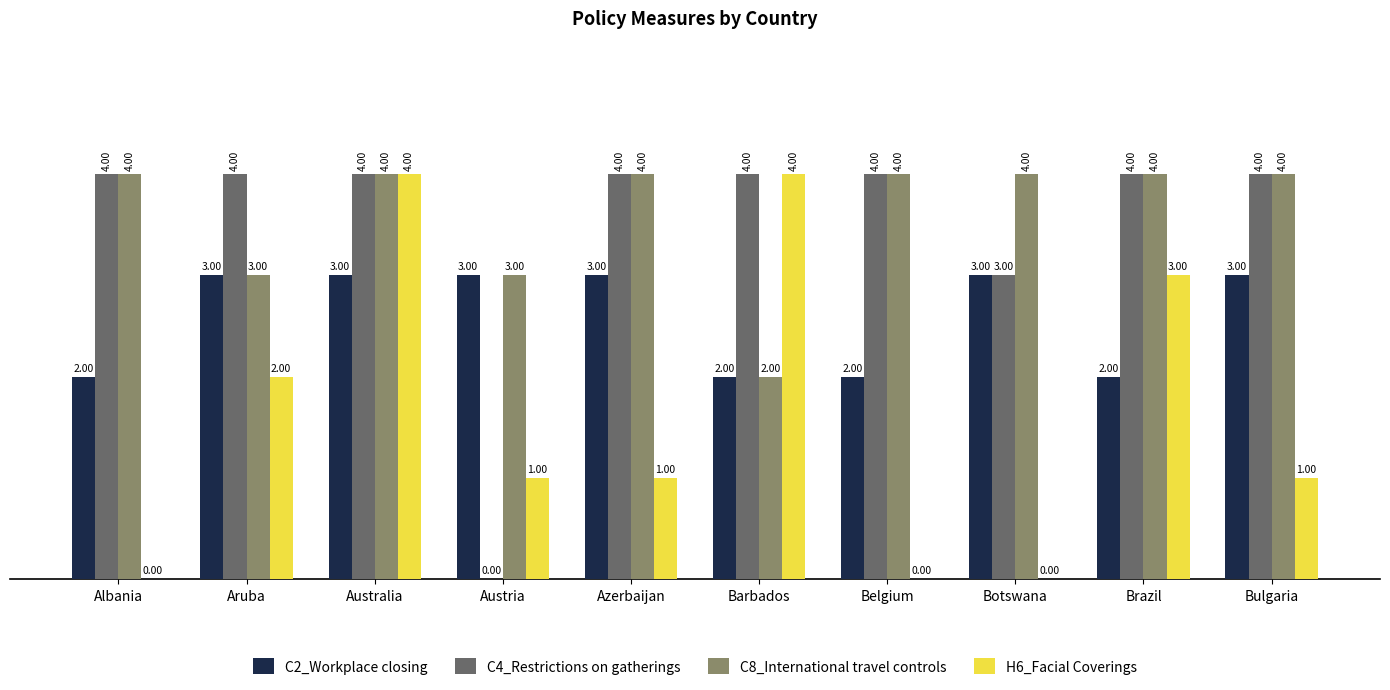

What is the total value across all series at Aruba?

12